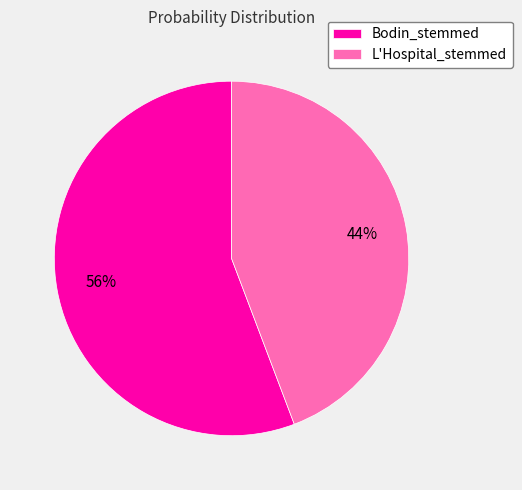

To the nearest percent, what percentage of the pie is L'Hospital_stemmed?

44%